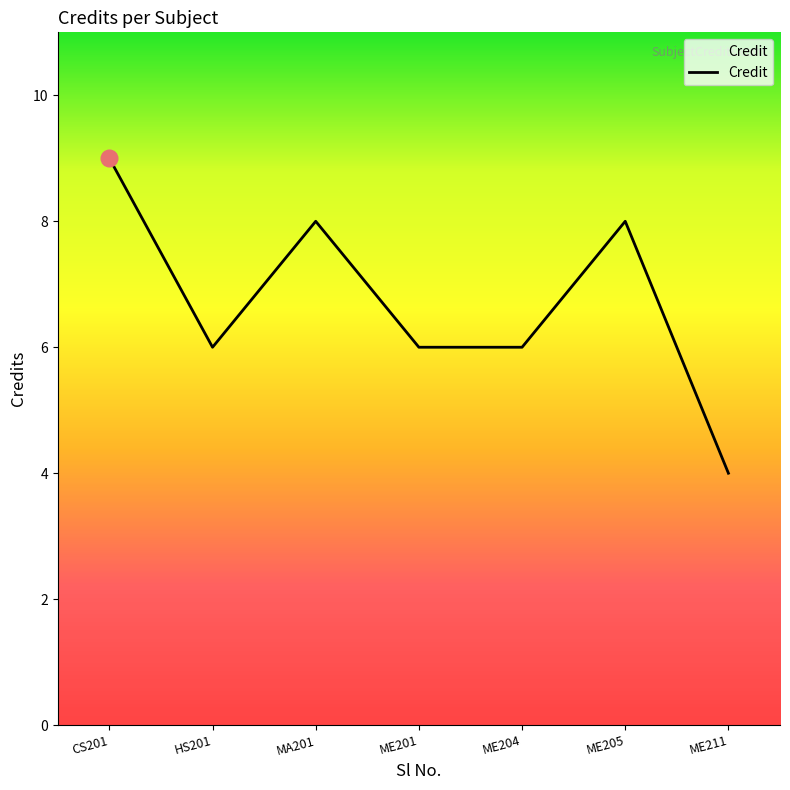

At which category does the data reach its first local peak?

MA201